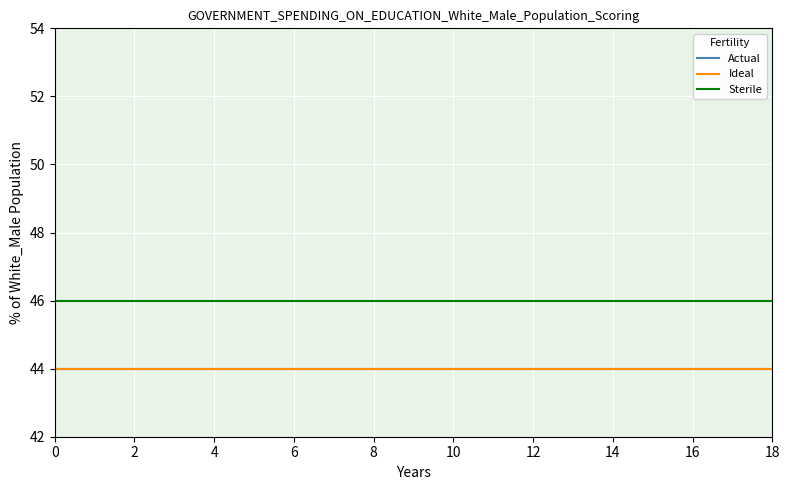

Reading right to left, list all the values displayed in this chart.

Actual: 44	44	44	44	44	44	44	44	44	44	44	44	44	44	44	44	44	44	44
Ideal: 44	44	44	44	44	44	44	44	44	44	44	44	44	44	44	44	44	44	44
Sterile: 46	46	46	46	46	46	46	46	46	46	46	46	46	46	46	46	46	46	46